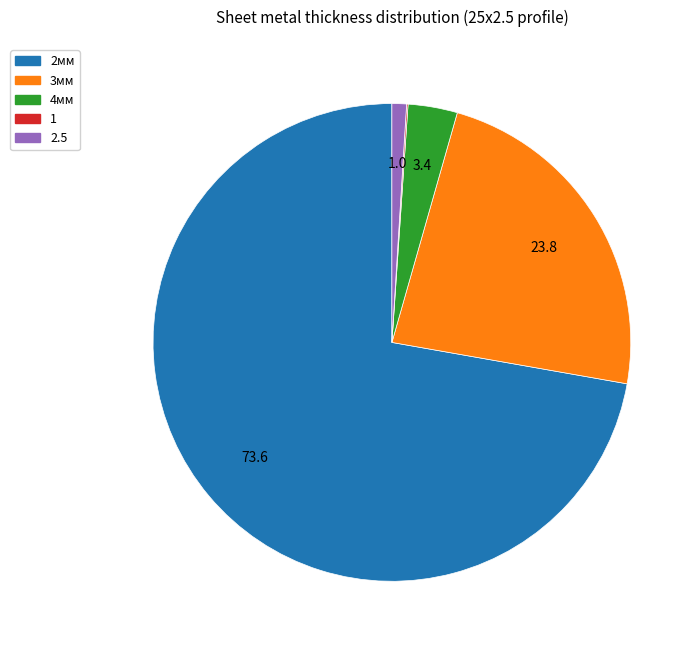

Combined, do 2мм and 2.5 account for over 50%?

Yes